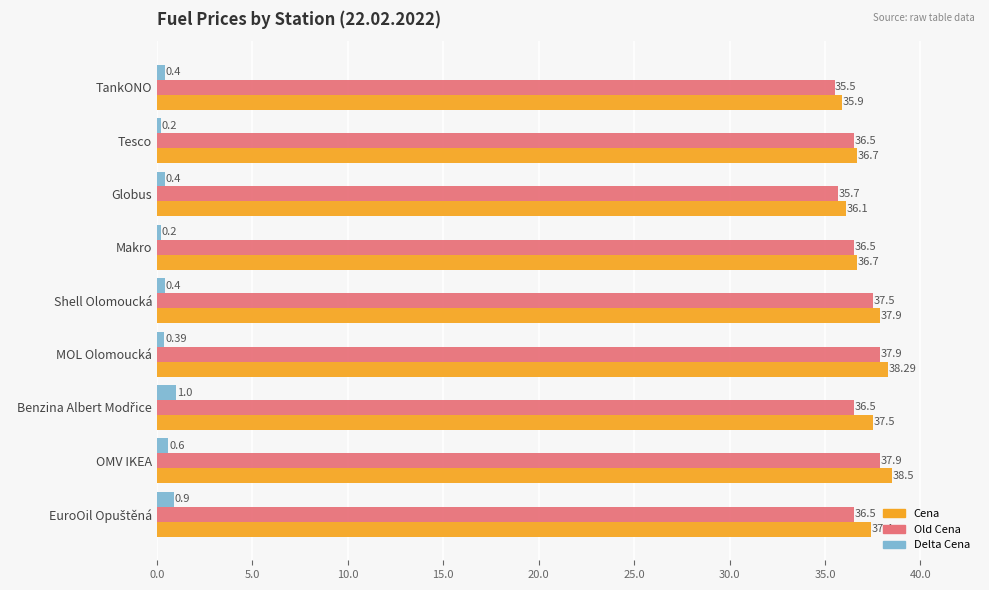

How many values in the Cena series exceed 37?

5